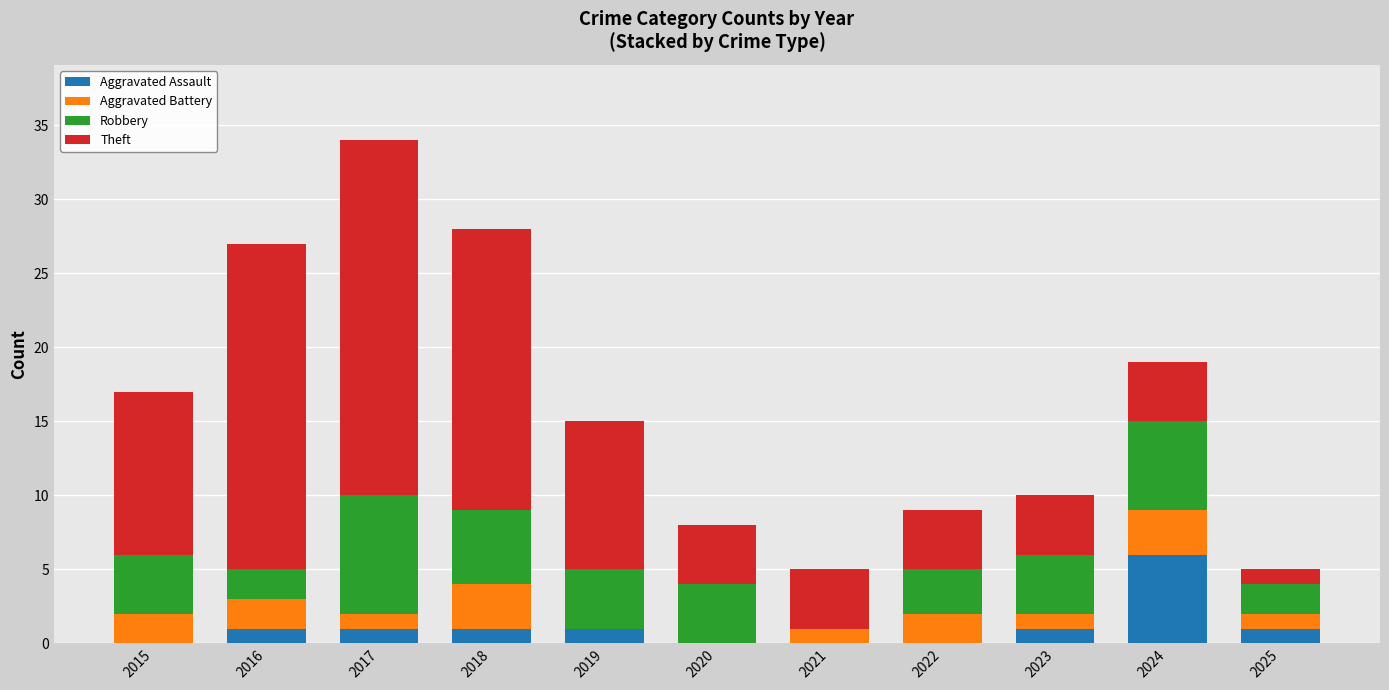

The Aggravated Assault series shows 4 at 2020. True or false?

False